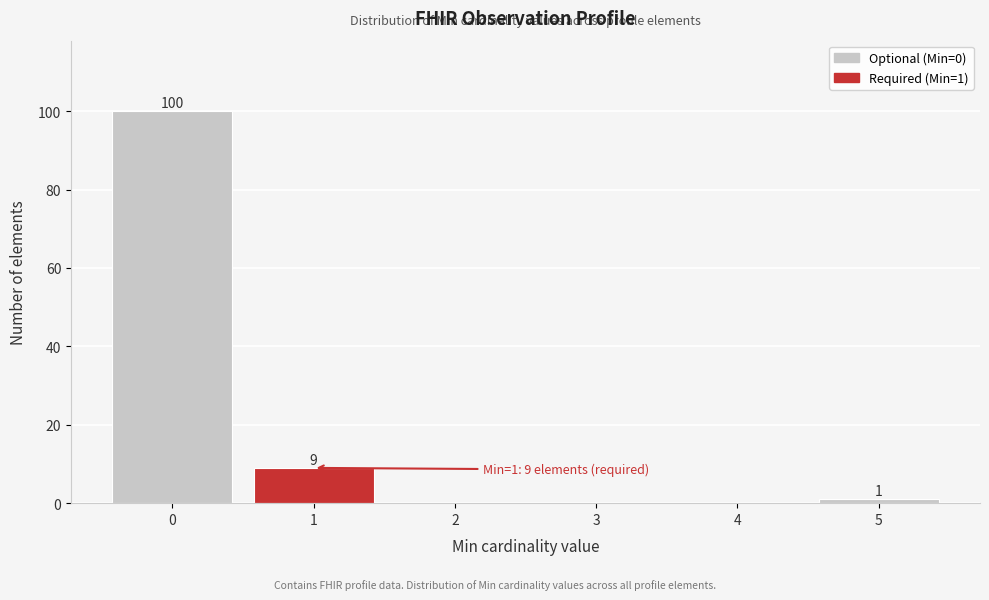

Reading right to left, transcribe all the data shown in this chart.

5=1	4=0	3=0	2=0	1=9	0=100